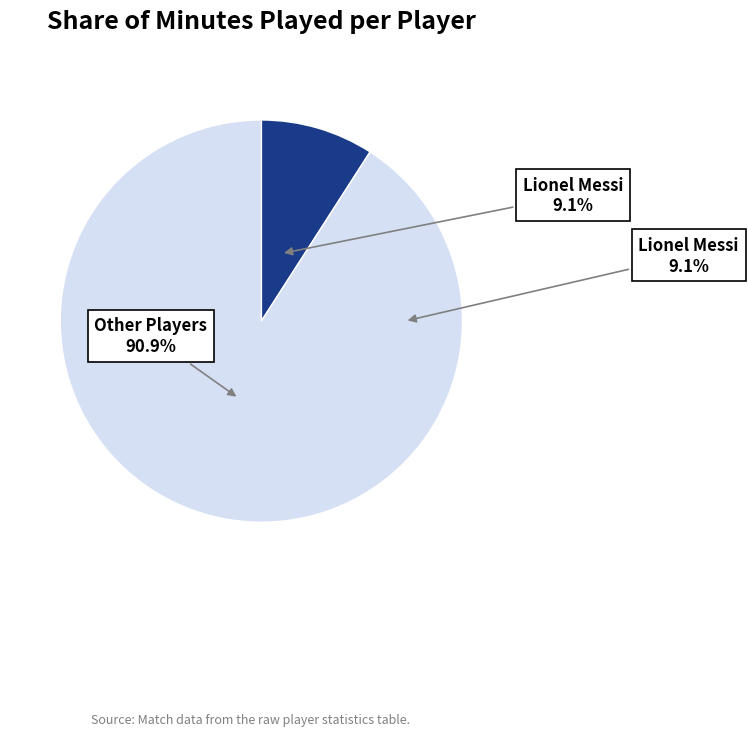

Count the number of slices in the pie.

2